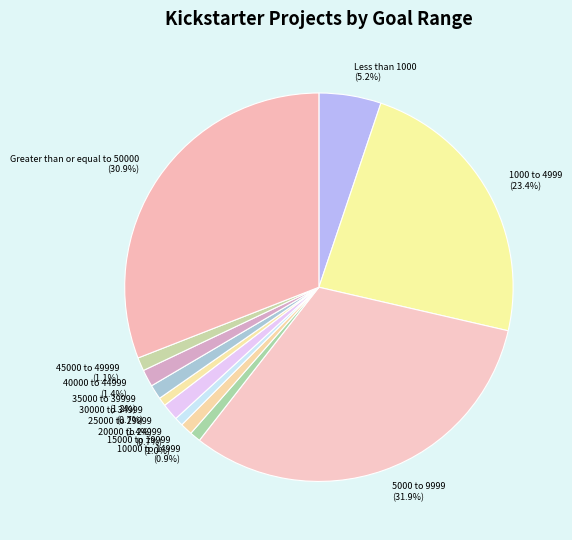

Is it true that 15000 to 19999 is 11% of the pie?

False